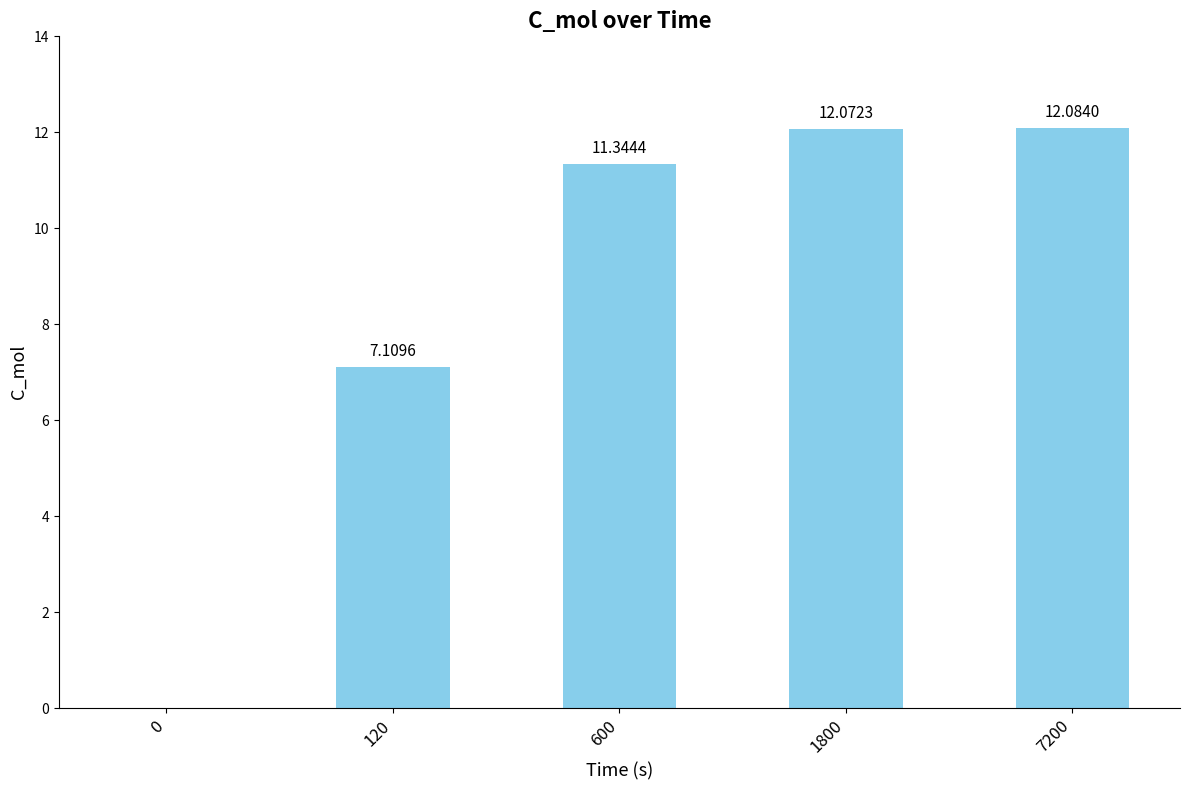

What is the sum of the values at 7200 and 600?

23.4